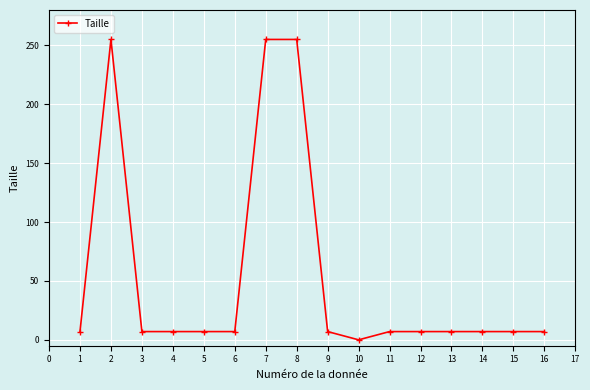

Which category has the lowest value across all series?

10